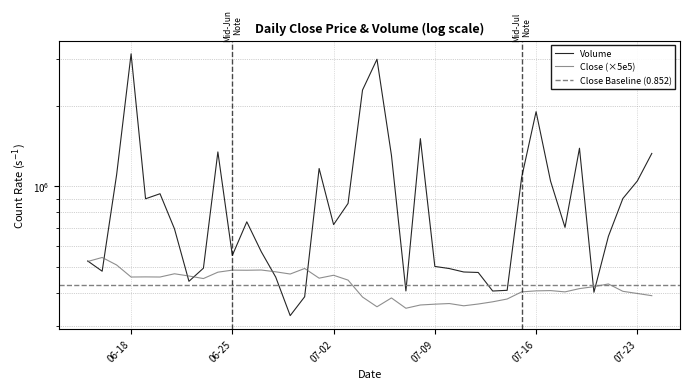

List the labels in order of Volume value, smallest first.

2024-06-29, 2024-06-30, 2024-07-20, 2024-07-13, 2024-07-07, 2024-07-14, 2024-06-22, 2024-06-28, 2024-07-12, 2024-07-11, 2024-06-16, 2024-07-10, 2024-06-23, 2024-07-09, 2024-06-15, 2024-06-25, 2024-06-27, 2024-07-21, 2024-06-21, 2024-07-18, 2024-07-02, 2024-06-26, 2024-07-03, 2024-06-19, 2024-07-22, 2024-06-20, 2024-07-17, 2024-07-23, 2024-07-15, 2024-06-17, 2024-07-01, 2024-07-06, 2024-07-24, 2024-06-24, 2024-07-19, 2024-07-08, 2024-07-16, 2024-07-04, 2024-07-05, 2024-06-18